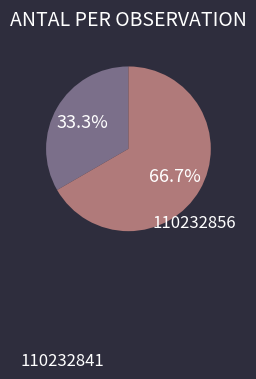

Is there a majority slice in this chart?

Yes